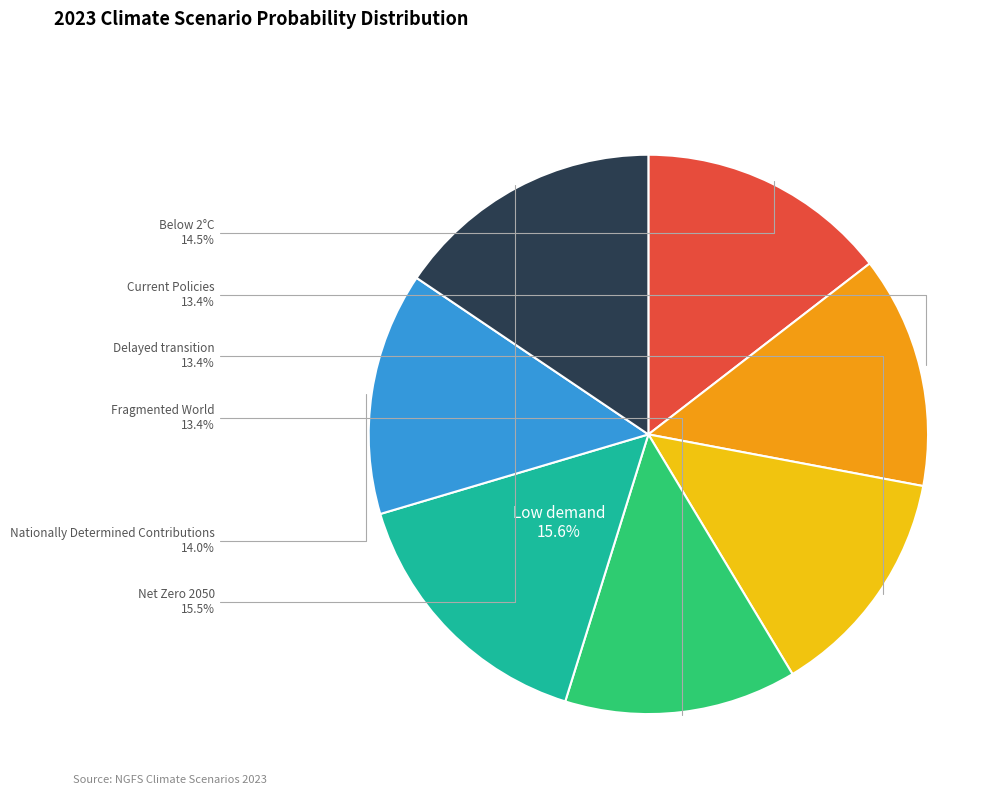

Does any single category account for the majority?

No